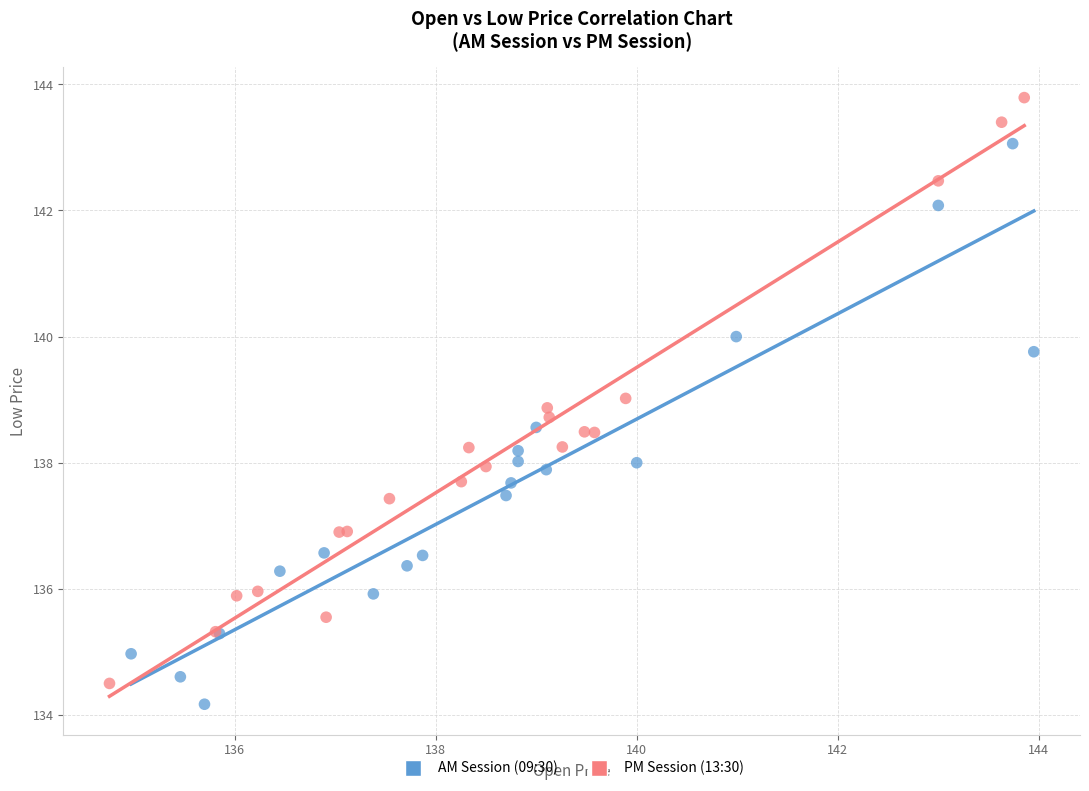

Which series reaches the maximum Y coordinate?

PM Session (13:30)